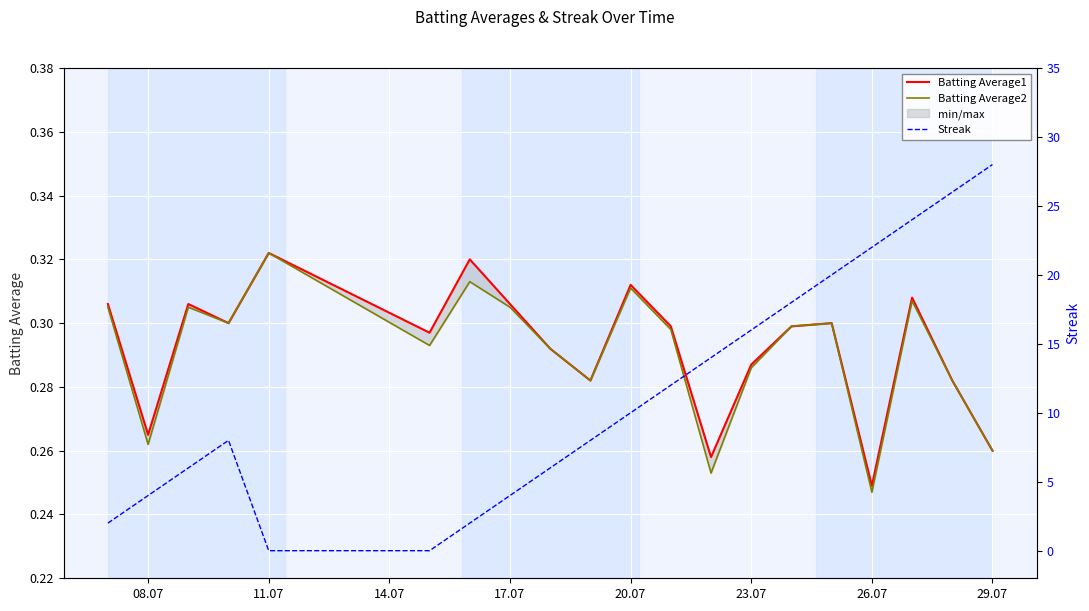

What position from the left is 14.07?

3